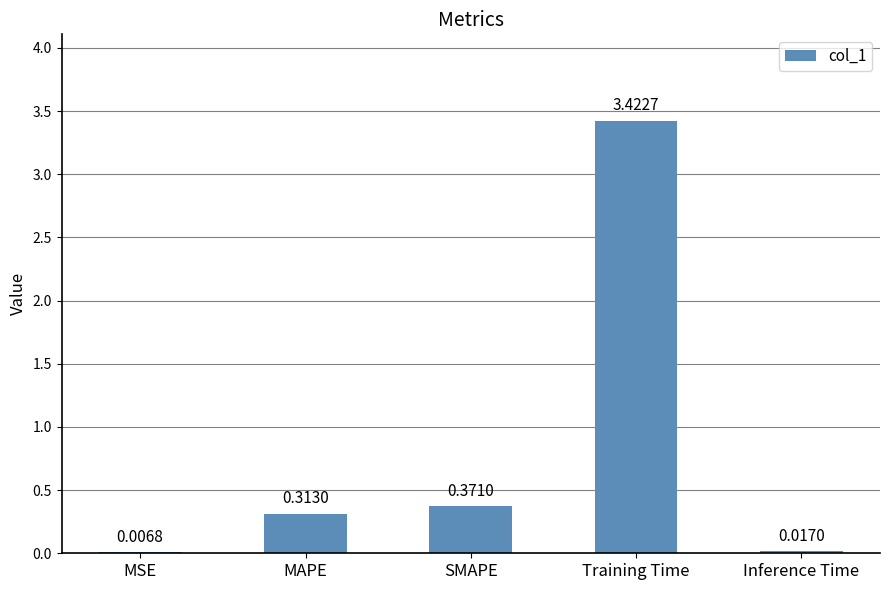

What is the average value?

0.8